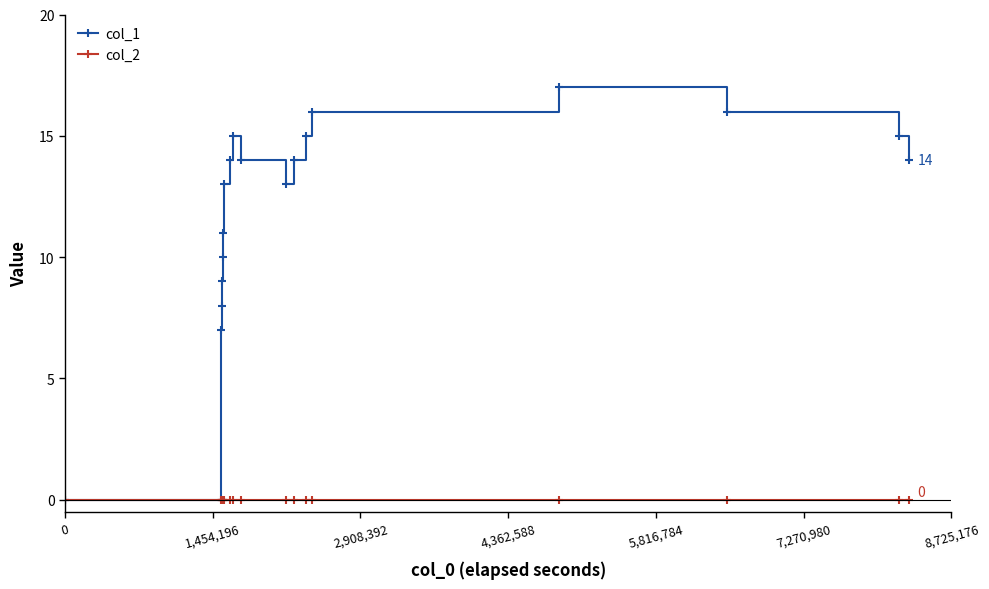

Which series has the largest range (max minus min)?

col_1